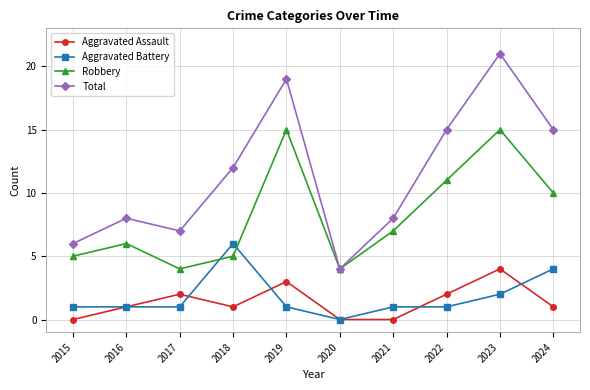

Where is the first local maximum for Aggravated Assault?

2017